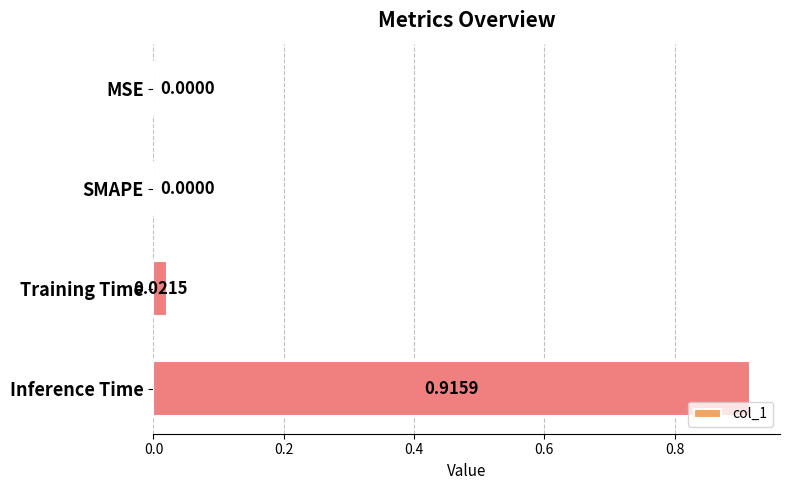

Which has a higher value, MSE or Training Time?

Training Time